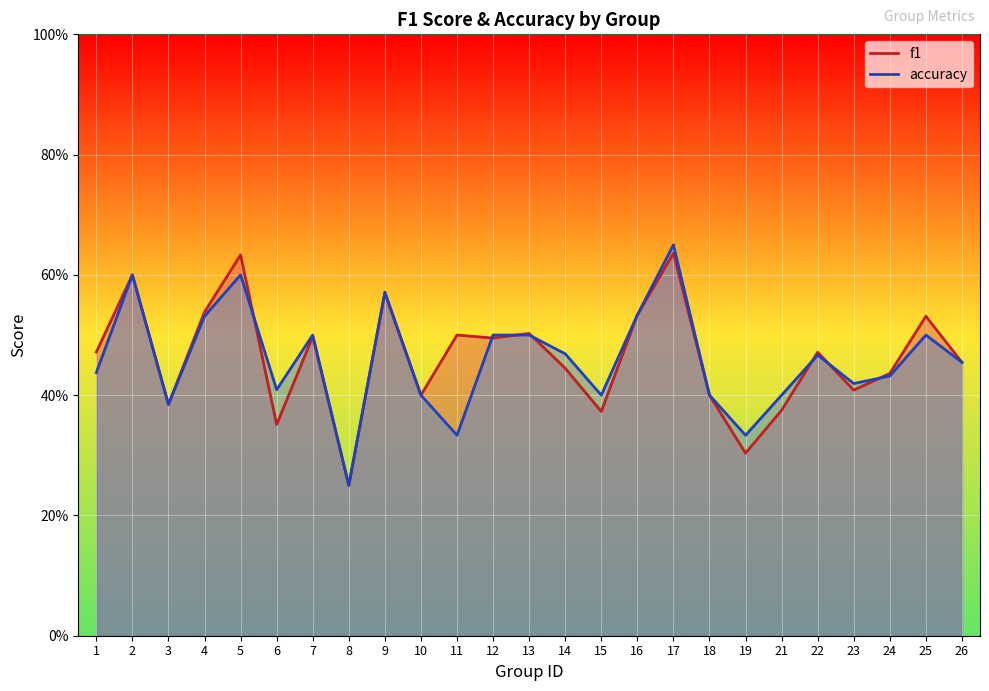

What is the difference between the accuracy values at 21 and 19?

0.1